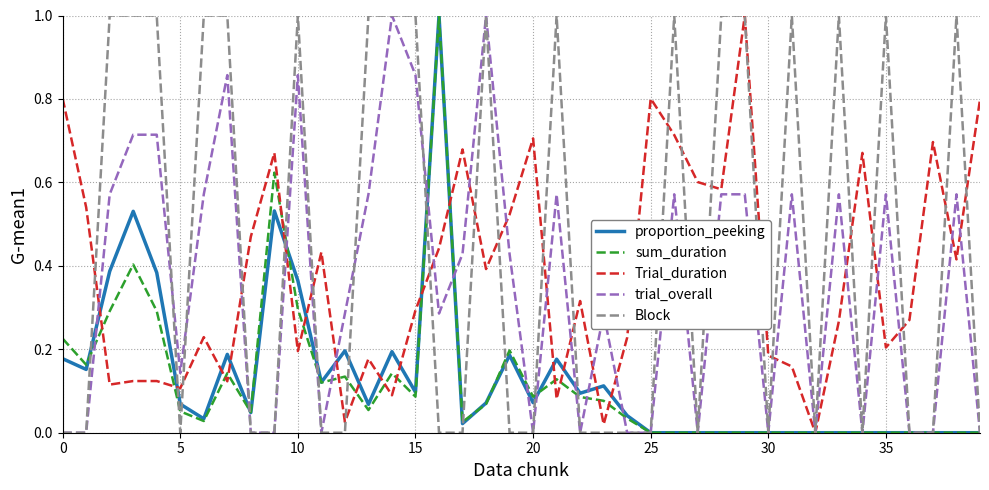

What is the maximum value for Trial_duration?

1.0